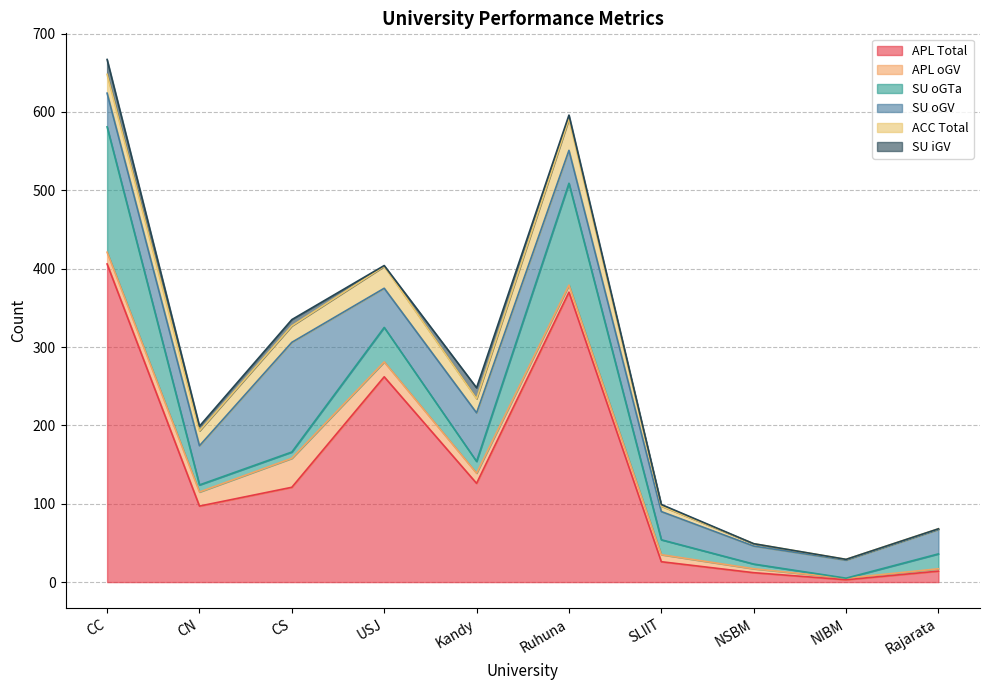

Read the APL oGV value at Kandy.

13